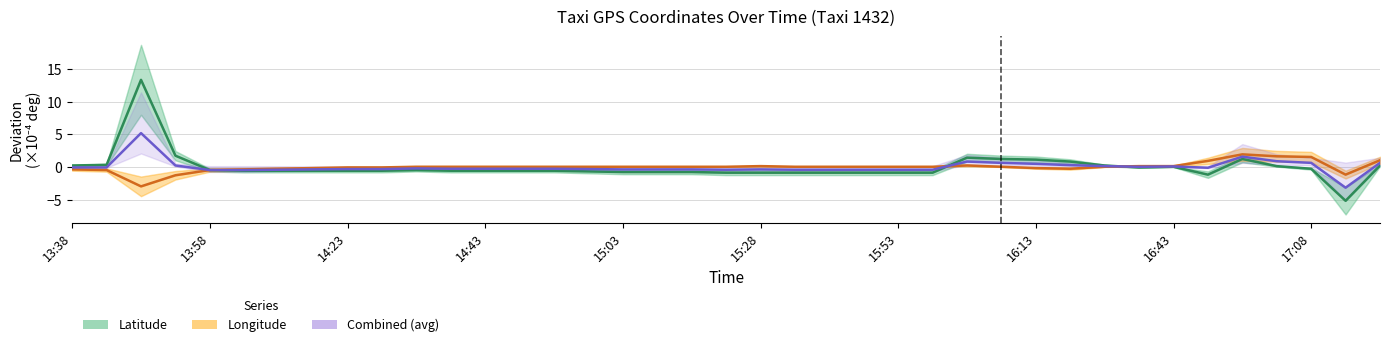

Does the chart display data point markers on the line(s)?

No